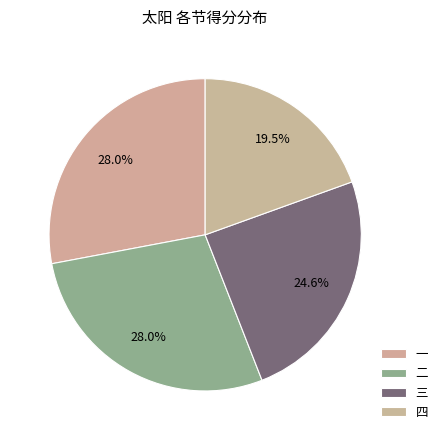

How many slices are in this pie chart?

4